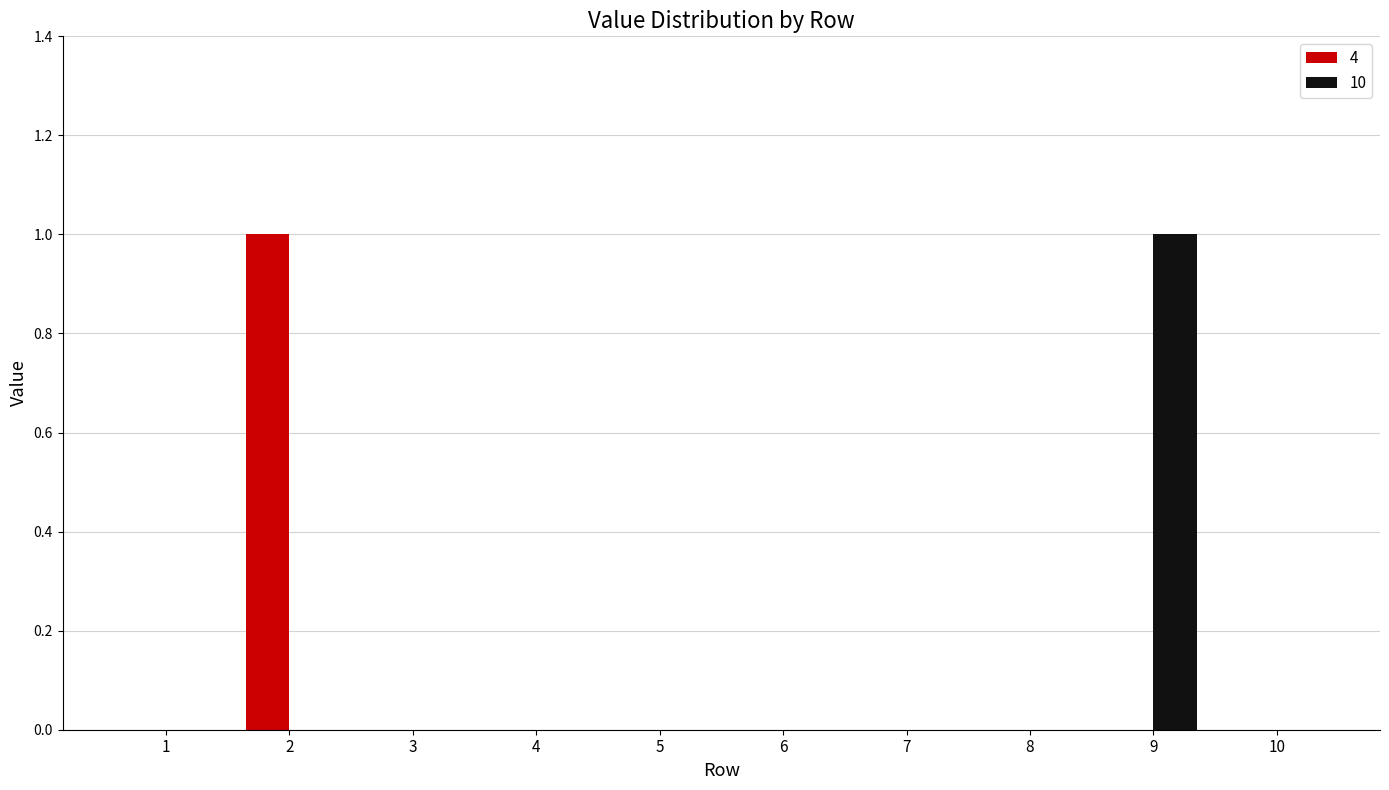

How many groups of bars are there?

10